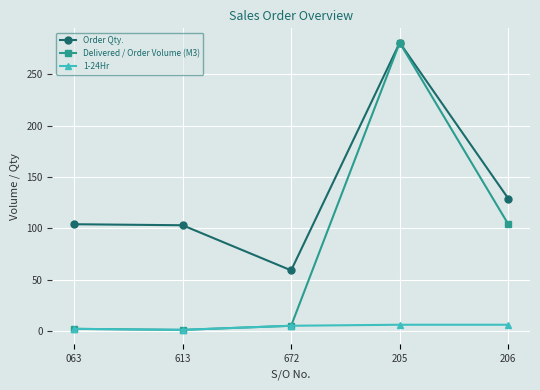

What is the spread (max minus min) of values at 613?

102